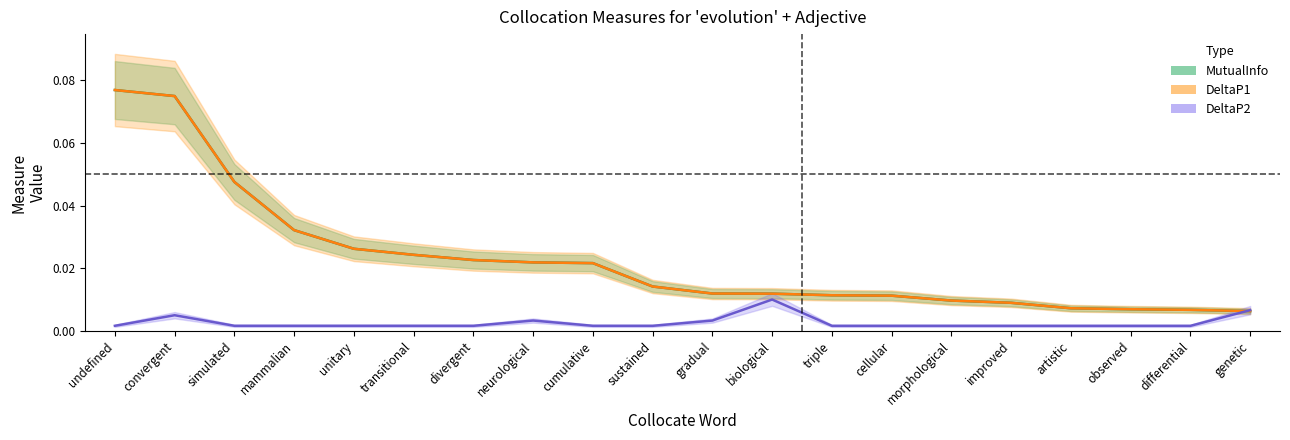

True or false: DeltaP1 and MutualInfo intersect in this chart.

False